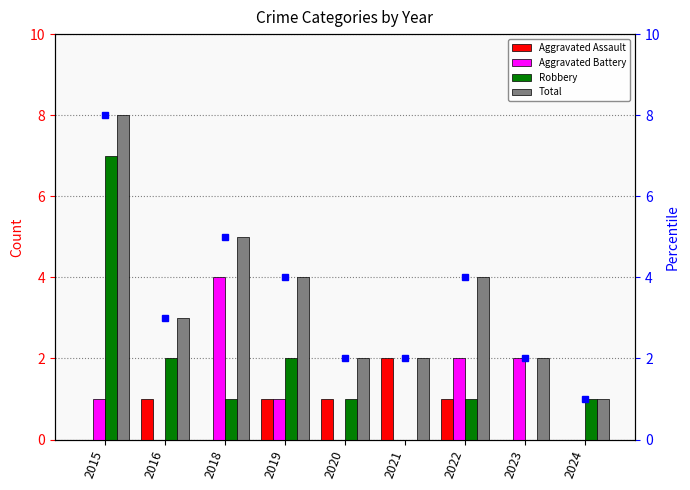

Rank the categories by Total (right) value from lowest to highest.

2024, 2020, 2021, 2023, 2016, 2019, 2022, 2018, 2015